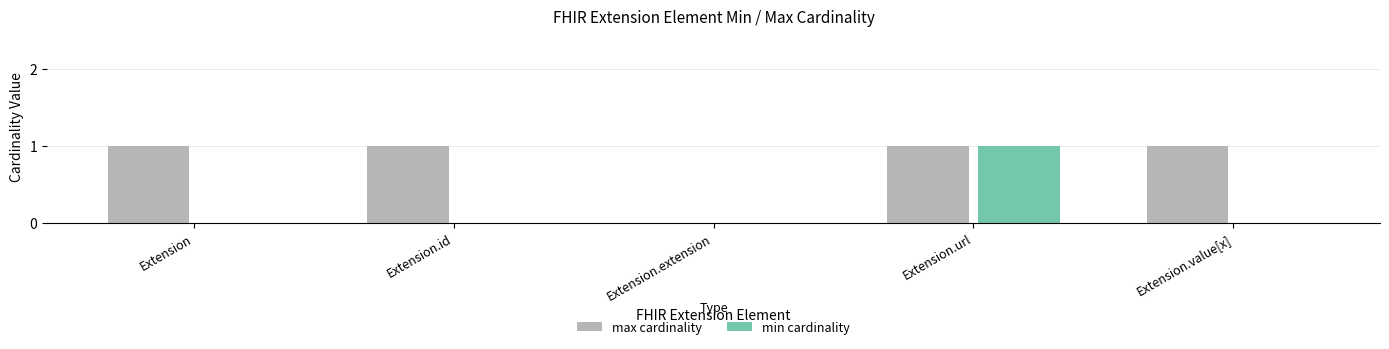

The value of min cardinality at Extension is -1. True or false?

False